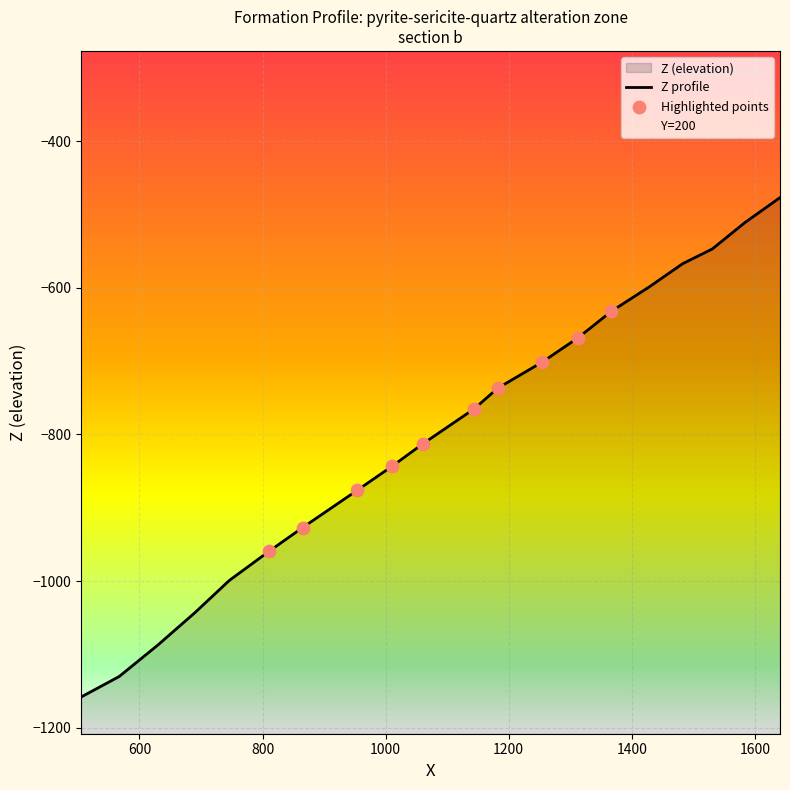

Which has a higher value, 1641 or 1060?

1641